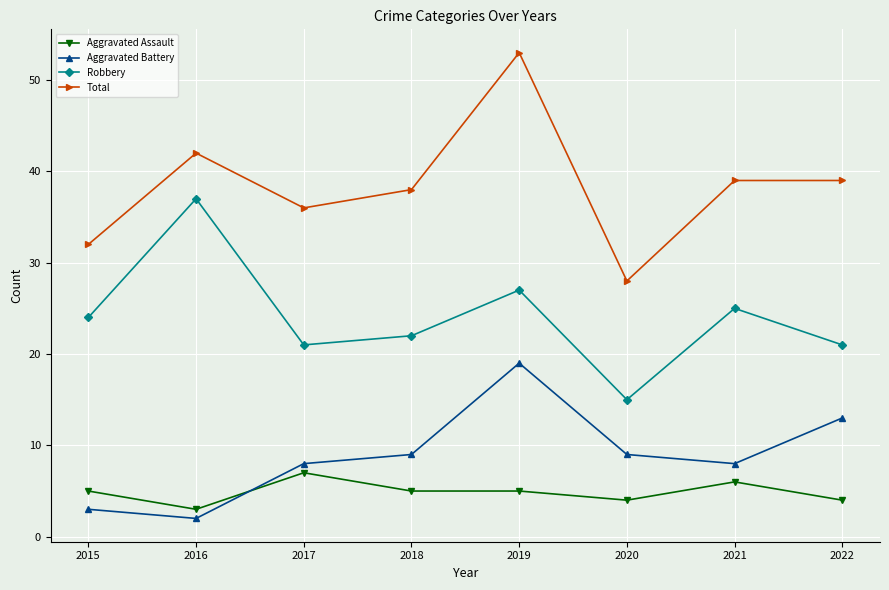

How many lines are shown in the chart?

4